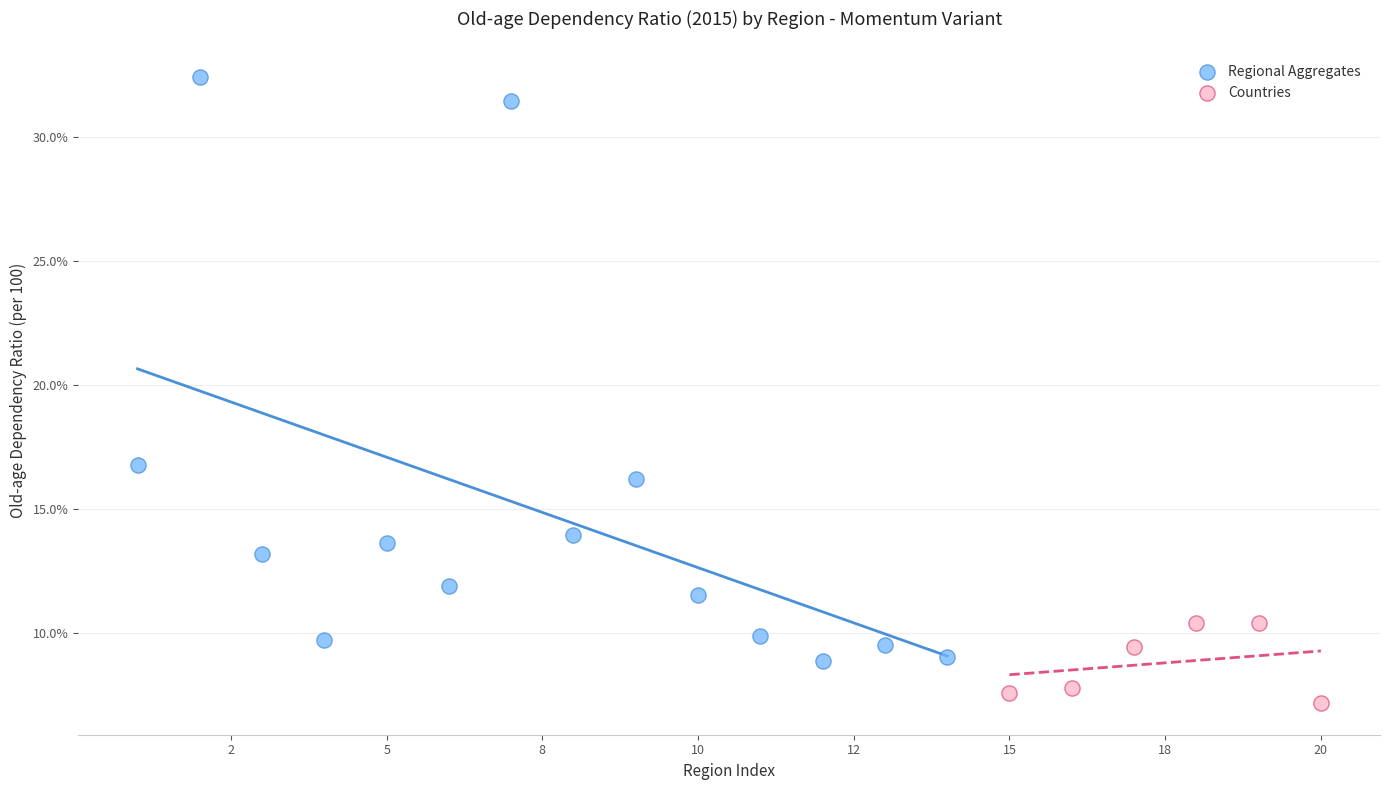

Which series contains the highest Y value?

Regional Aggregates